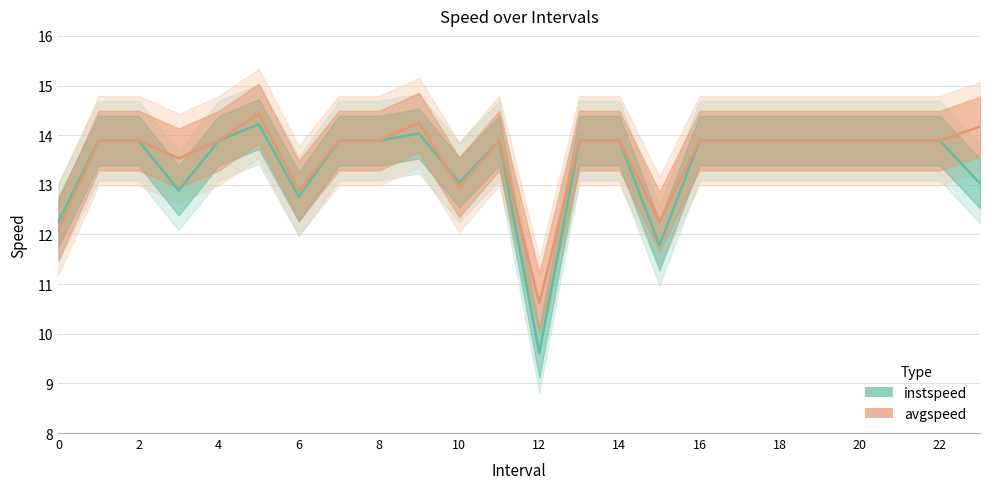

True or false: avgspeed and instspeed cross at least once.

True